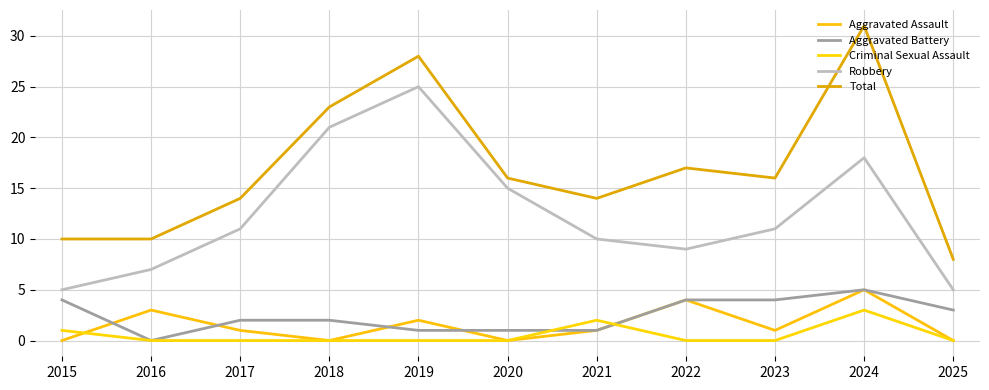

Is the value of Total at 2016 greater than the value of Criminal Sexual Assault at 2025?

Yes